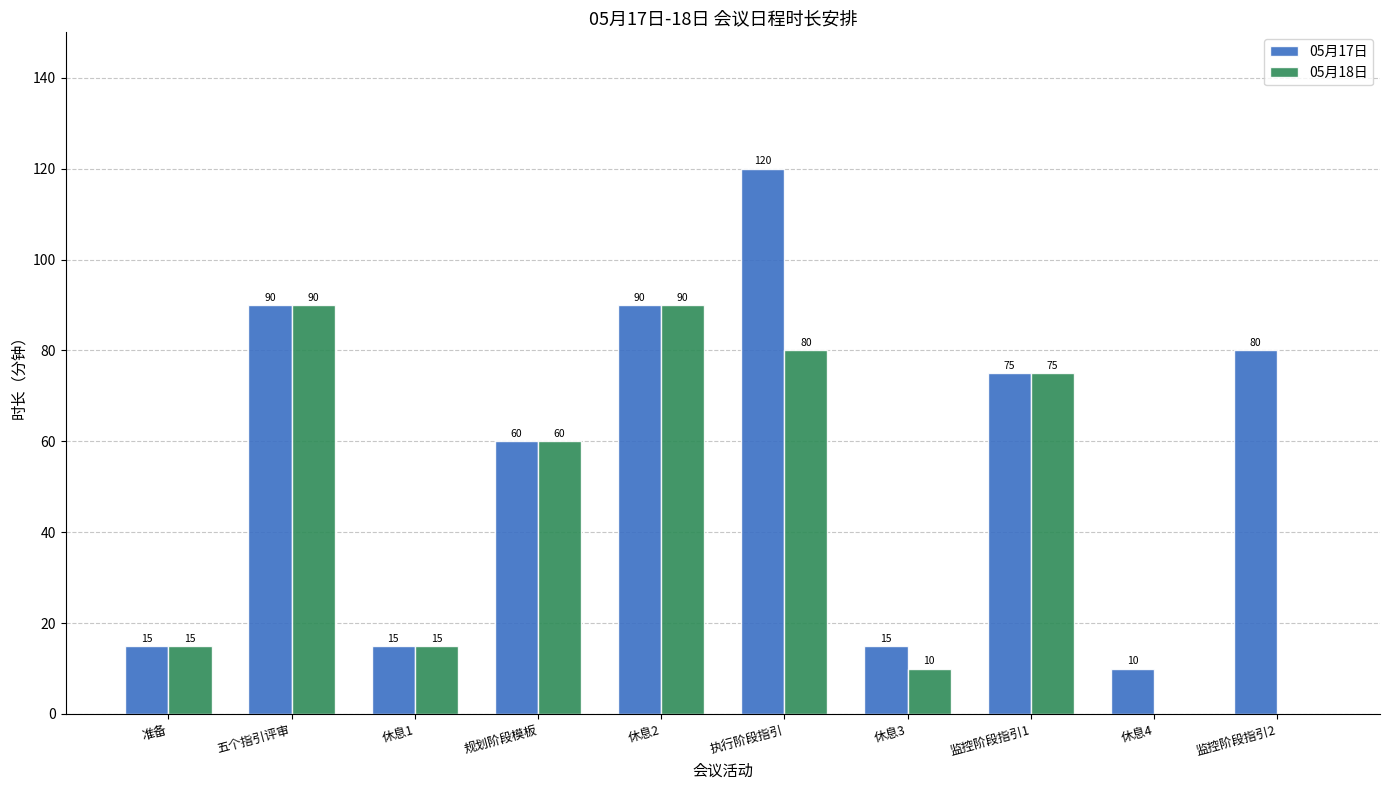

Count the number of data series in this chart.

2